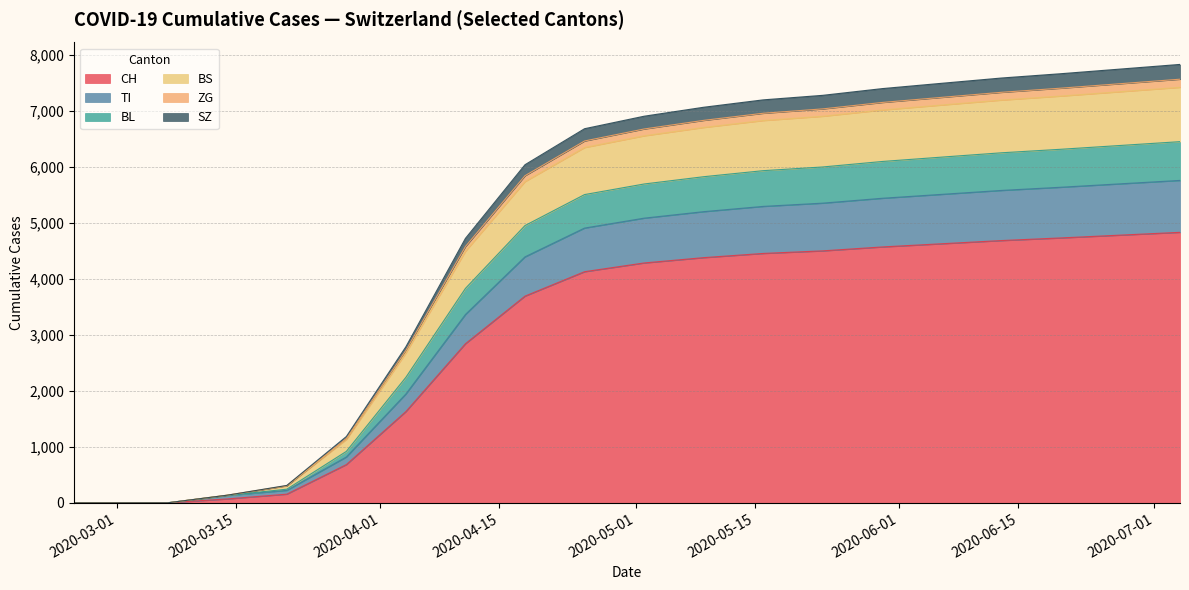

How many categories are shown in the chart?

20